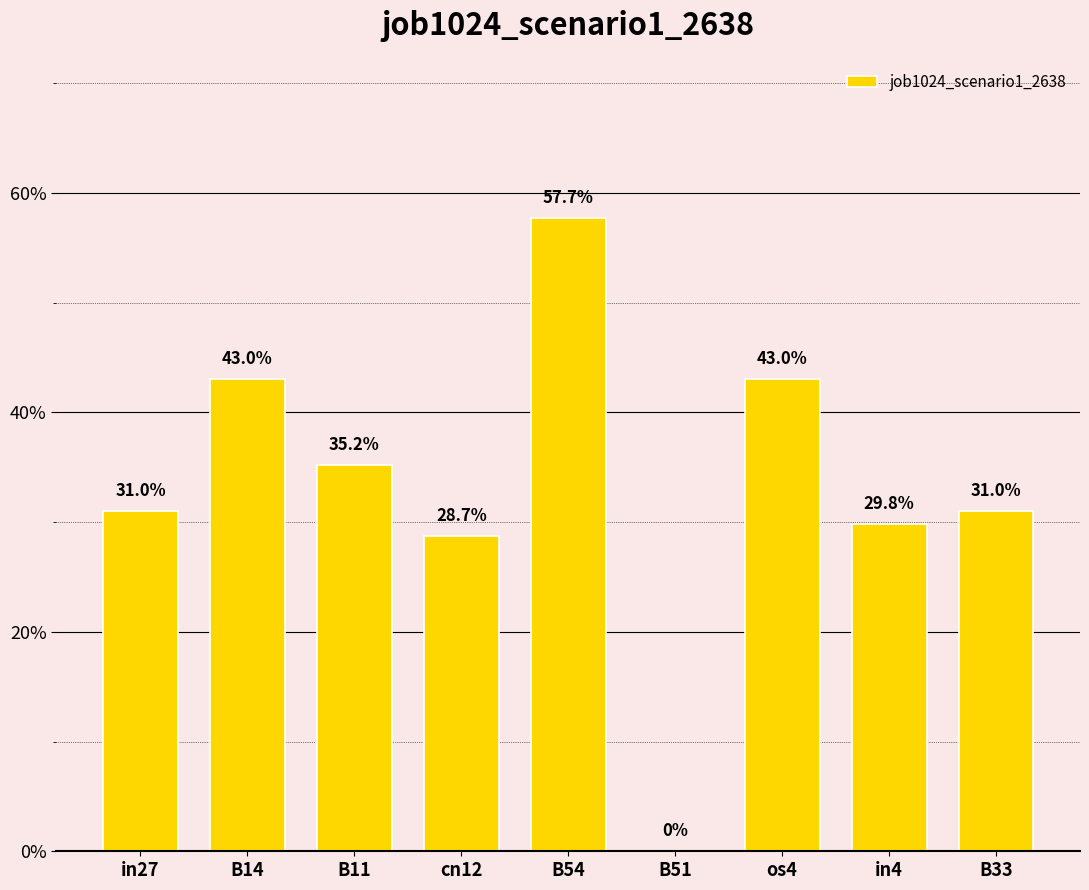

Are the bars horizontal?

No